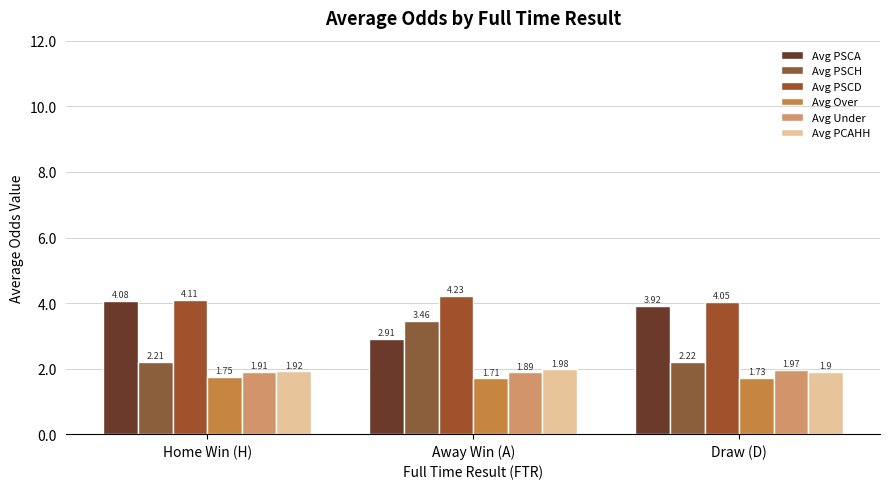

At which label does Avg PSCD reach its minimum?

Draw (D)